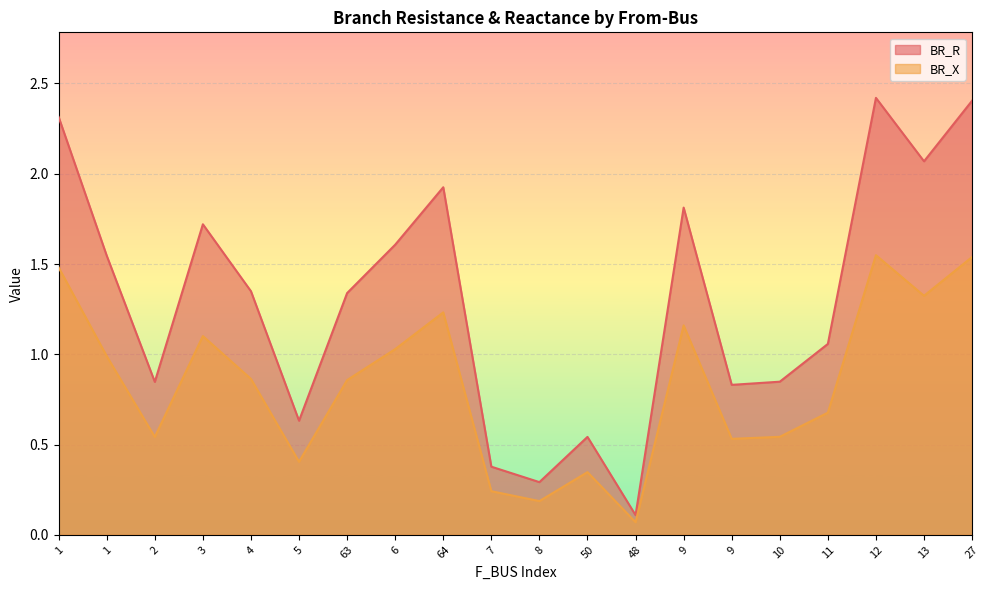

What is the label of the 1st point from the left?

1